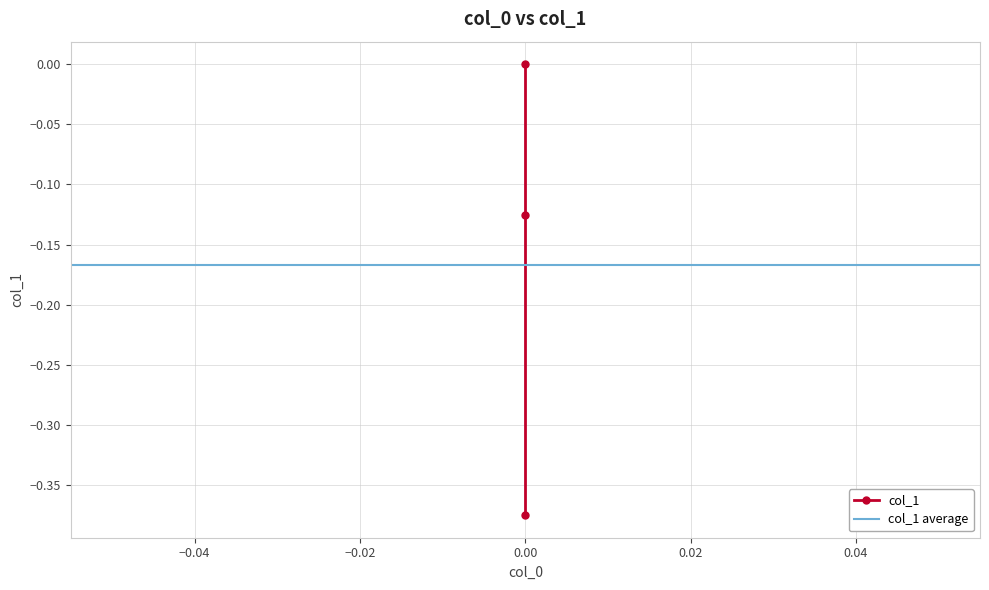

List the labels in order of value, smallest first.

0.0, 0.0, 0.0